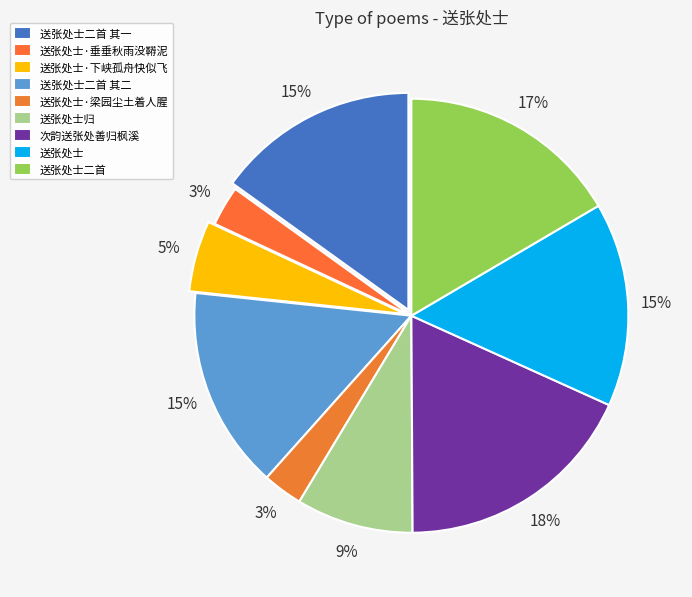

To the nearest percent, what is the combined percentage of 次韵送张处善归枫溪 and 送张处士·梁园尘土着人腥?

21%